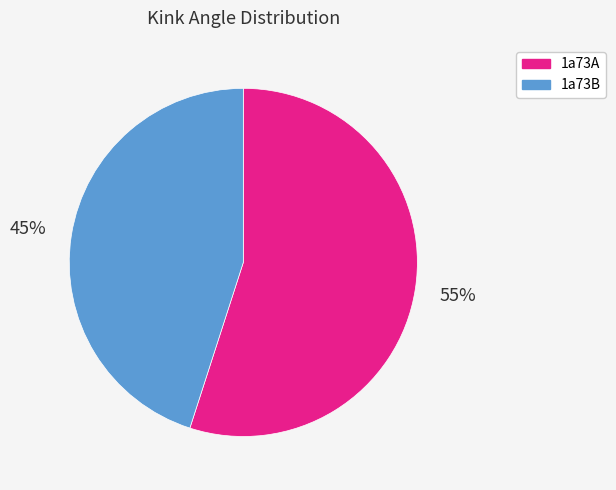

True or false: 1a73A accounts for 55% of the total.

True